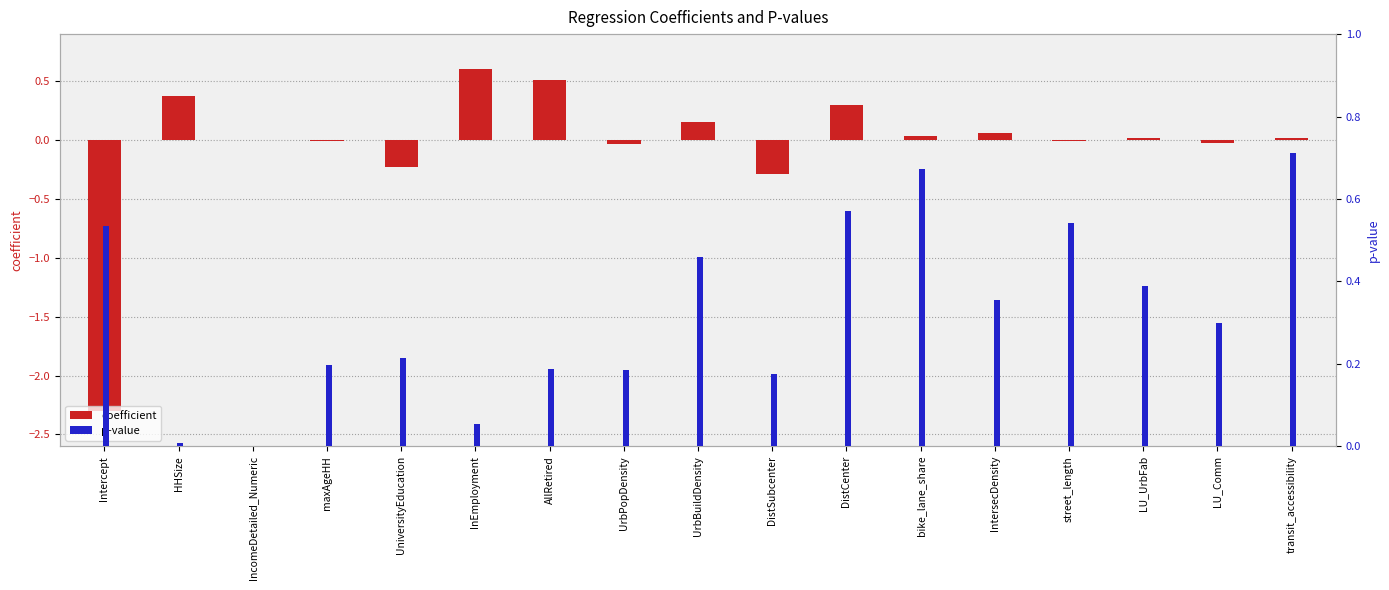

Between HHSize and LU_Comm, which is larger?

HHSize